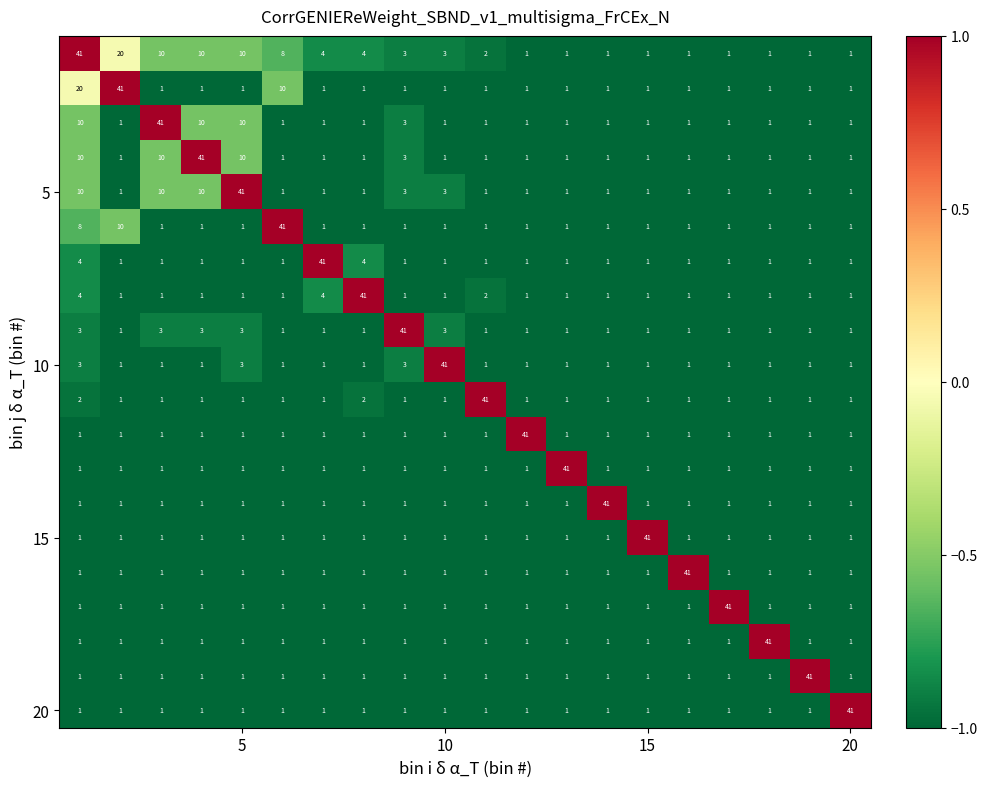

What is the maximum value shown in the chart?

41